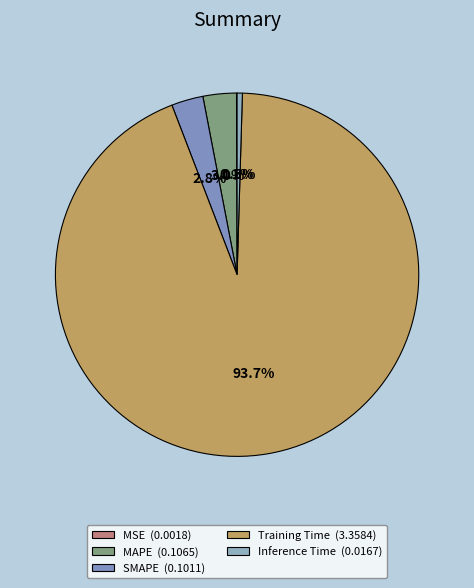

The MAPE slice represents 1% of the pie. True or false?

False